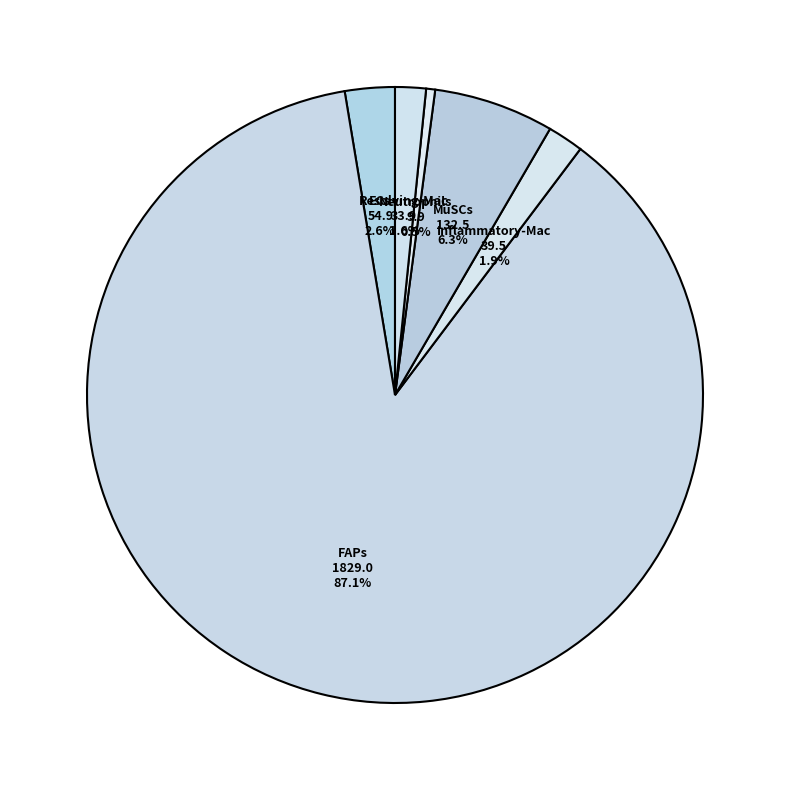

To the nearest percent, what is the difference between the largest and smallest slice percentages?

87%